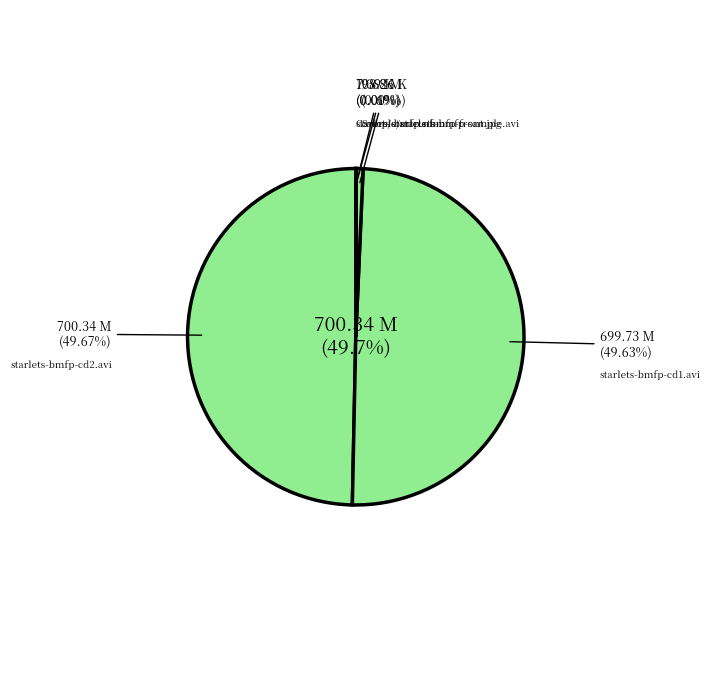

Is the sum of starlets-bmfp-cd1.avi and starlets-bmfp-front.jpg greater than half?

No